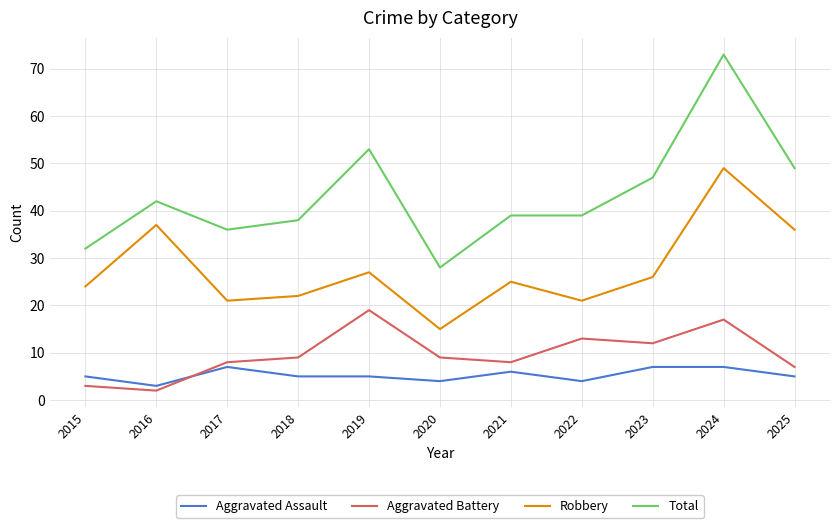

Rank the series by their maximum value, from highest to lowest.

Total, Robbery, Aggravated Battery, Aggravated Assault